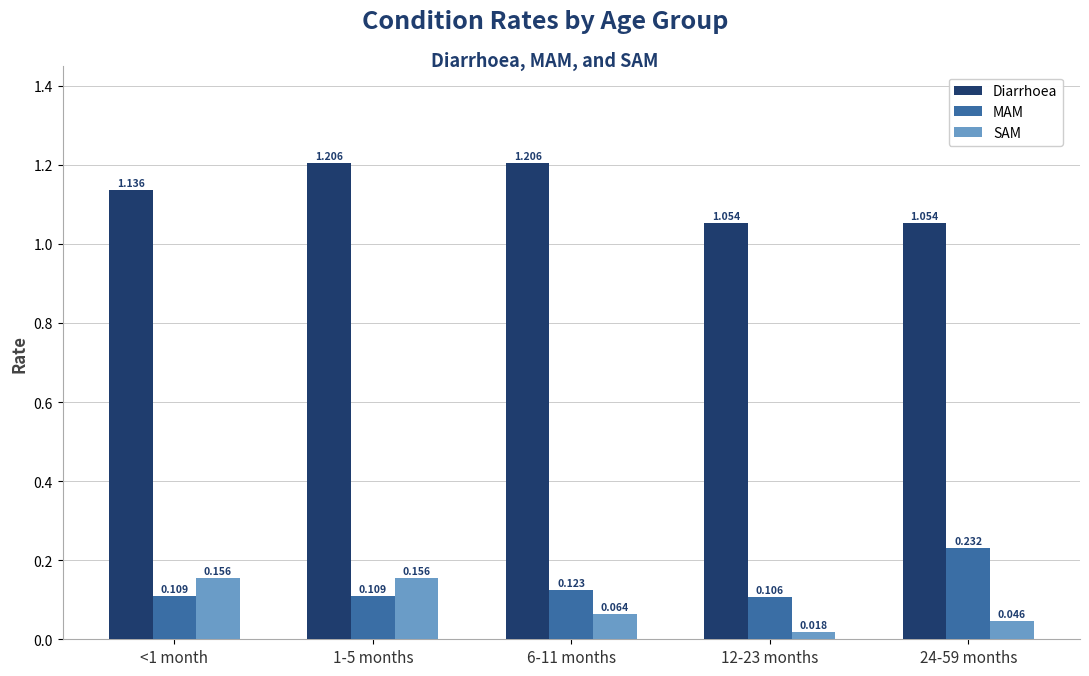

Is the value of MAM at 24-59 months greater than the value of Diarrhoea at 24-59 months?

No